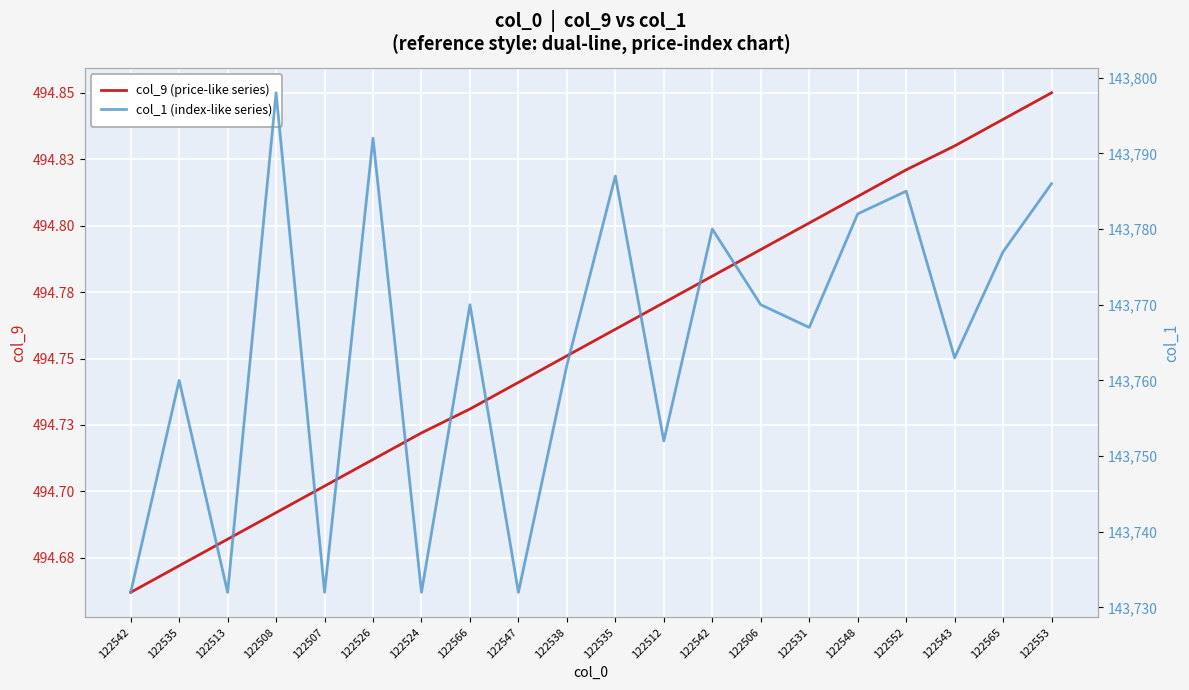

Which has a higher value, 122542 or 122553?

122553